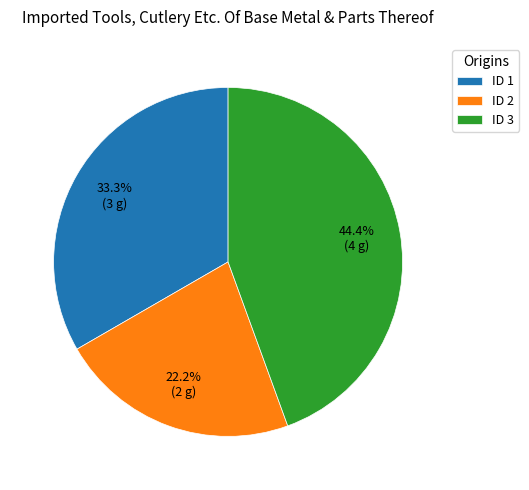

Is there a majority slice in this chart?

No